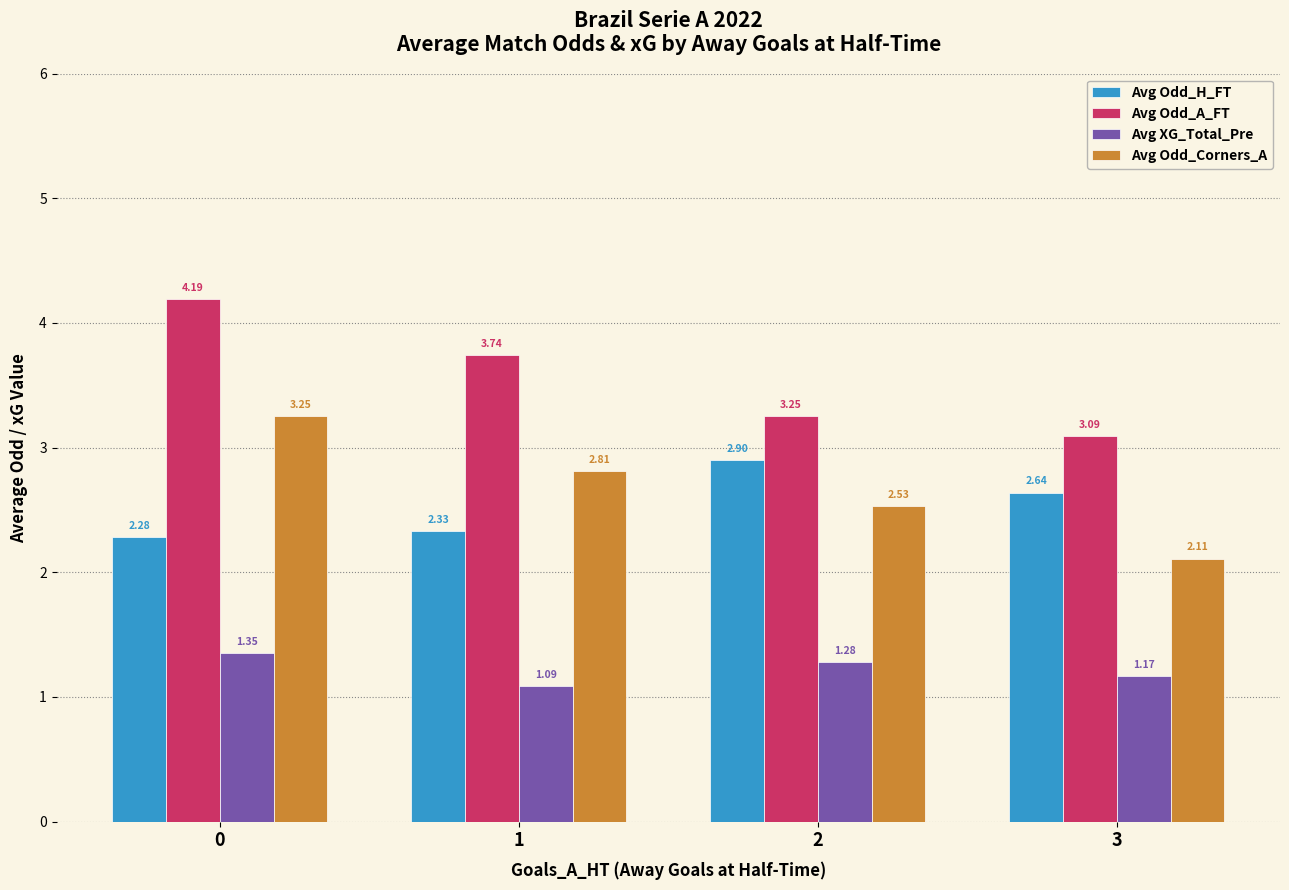

What is the sum of the Avg XG_Total_Pre values at 1 and 0?

2.4